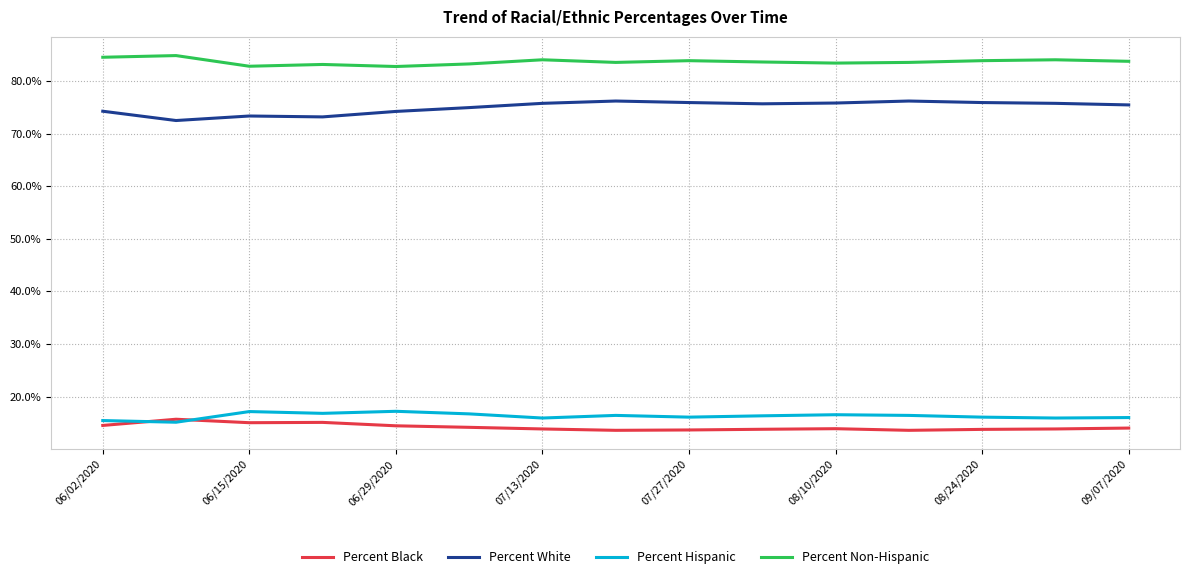

What is the minimum value for Percent Hispanic?

15.1